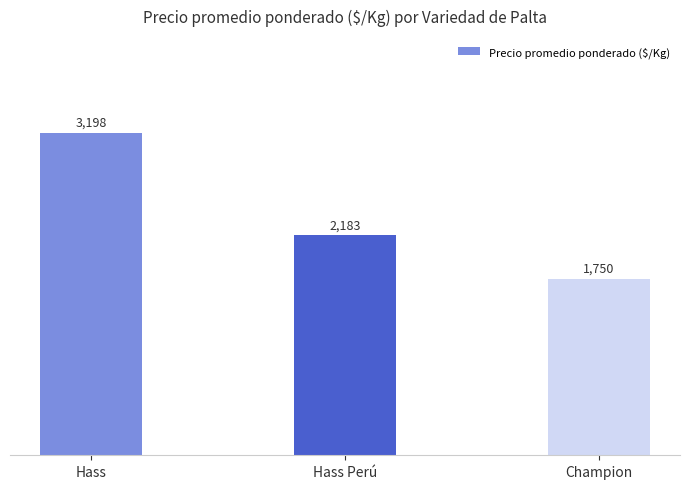

List the labels in order of value, smallest first.

Champion, Hass Perú, Hass